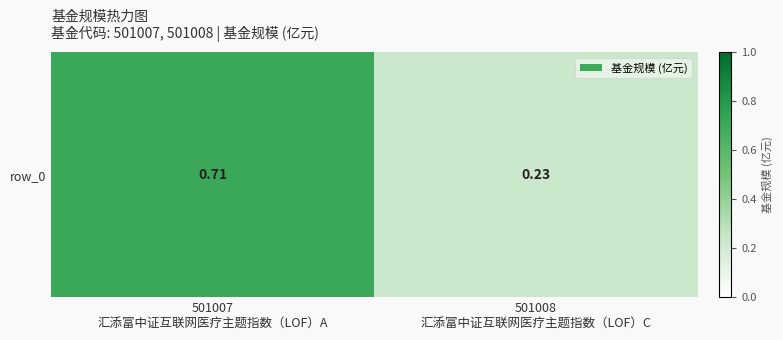

What is the greatest value displayed?

0.7